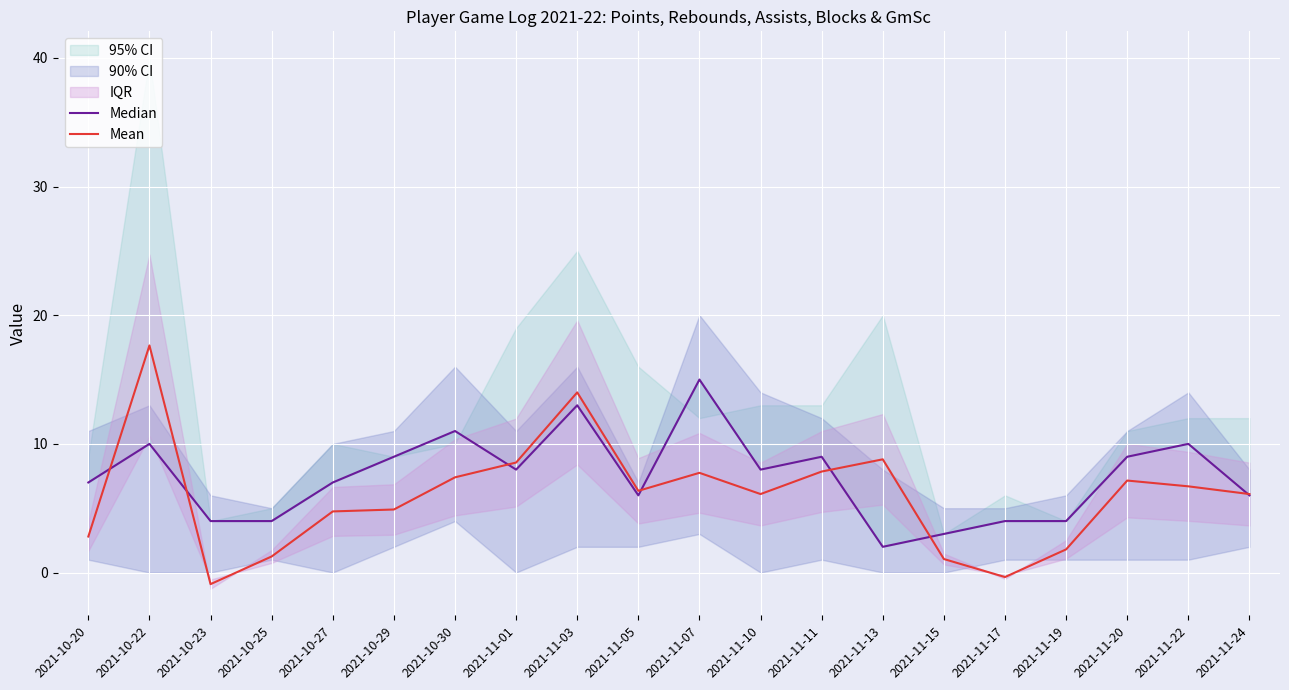

What is the label of the 19th point from the left?

2021-11-22